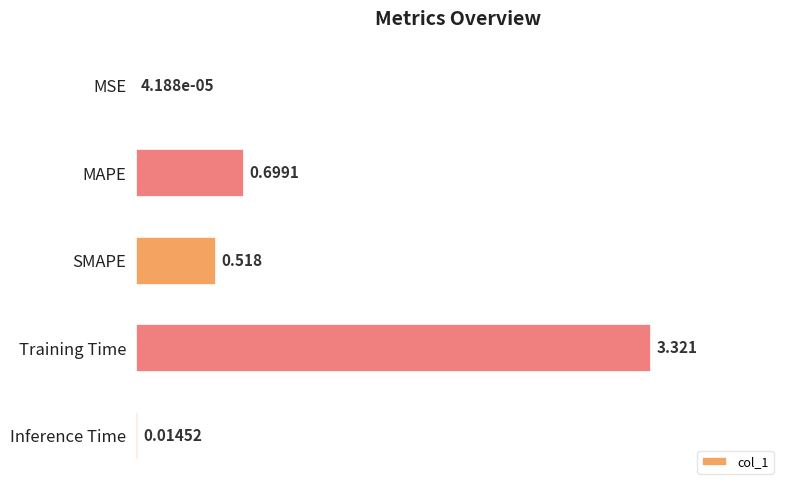

Which category has the highest value across all series?

Training Time